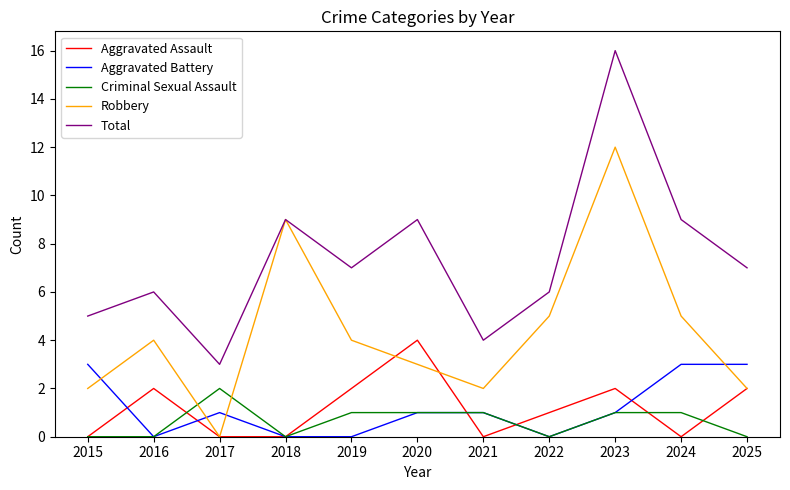

Is it true that Robbery equals 2 at 2016?

False